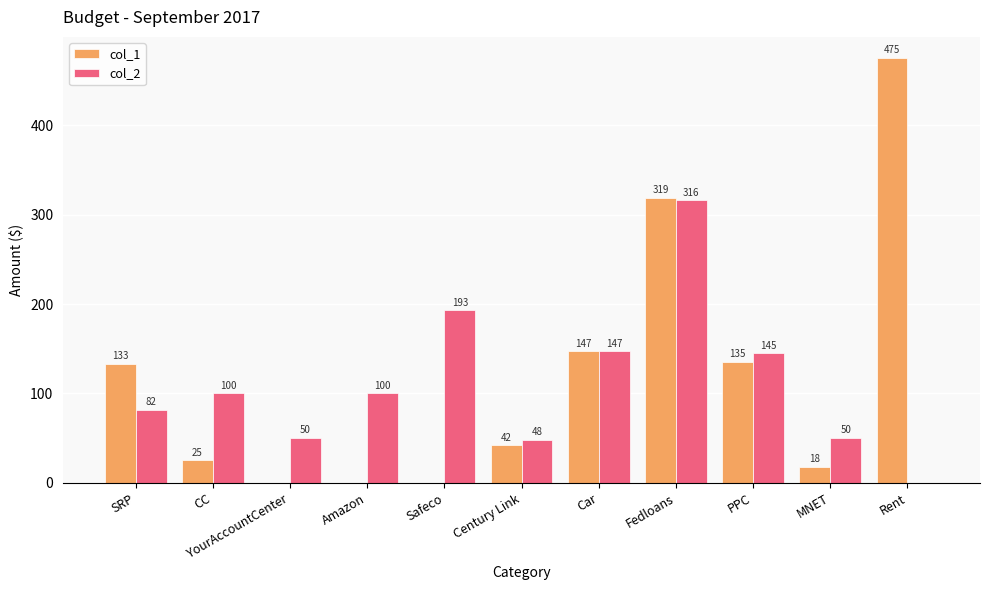

How many groups of bars are there?

11